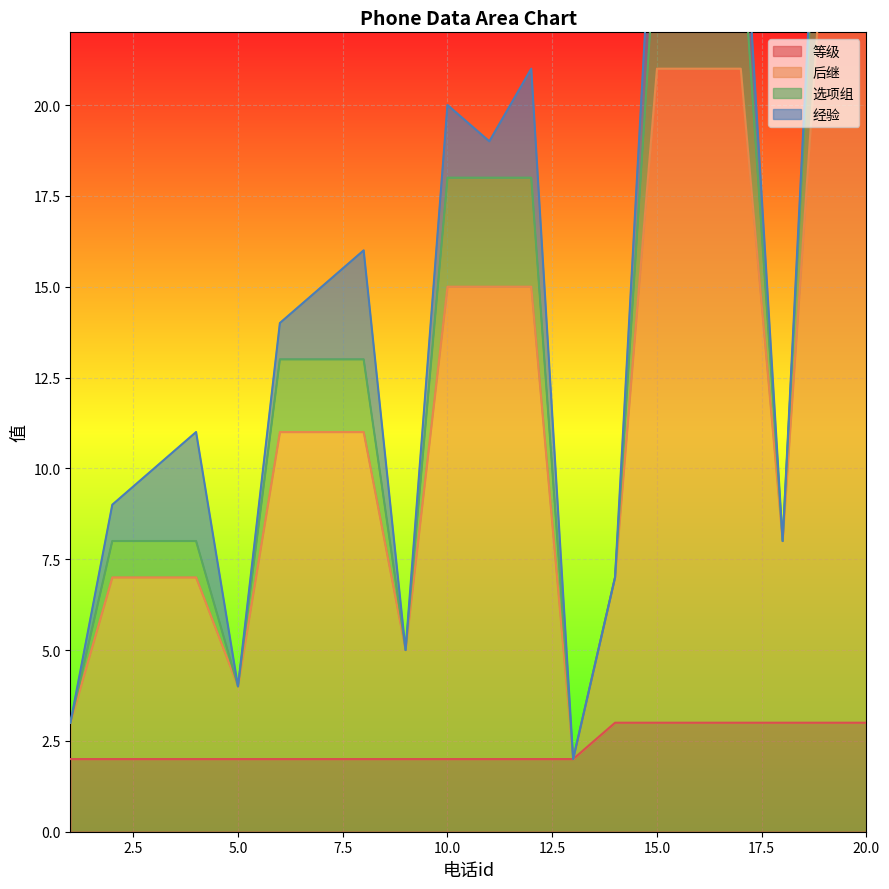

What is the total value across all series at 16?

54